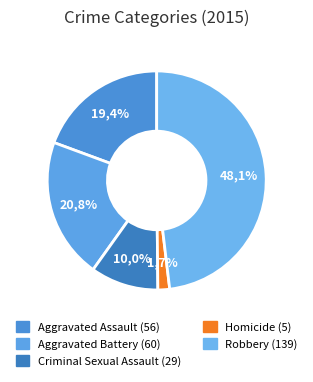

Which has a higher value, Criminal Sexual Assault or Homicide?

Criminal Sexual Assault